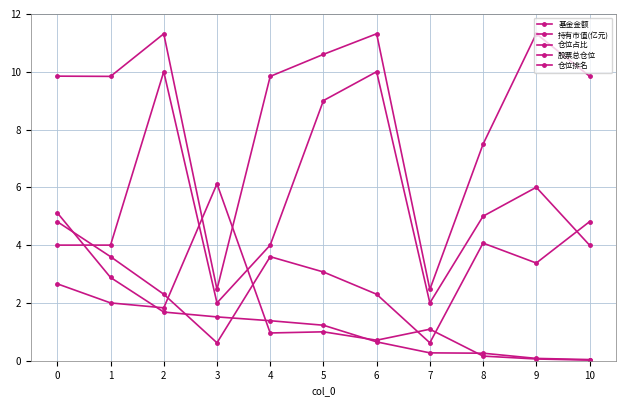

Which series has the widest spread of values?

股票总仓位